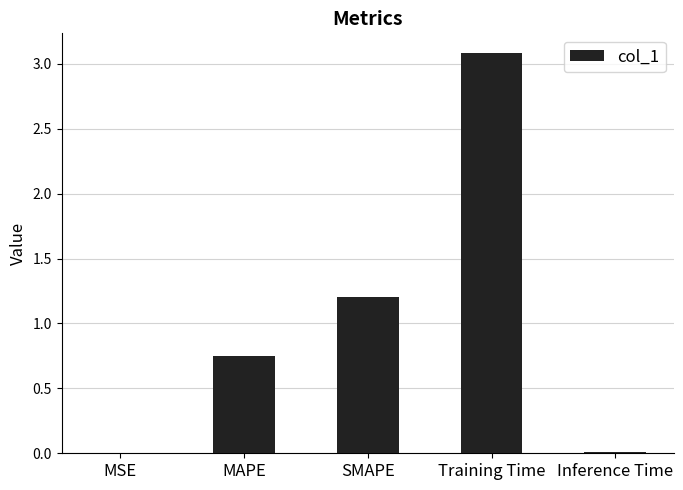

The value at MAPE is 1.3. True or false?

False